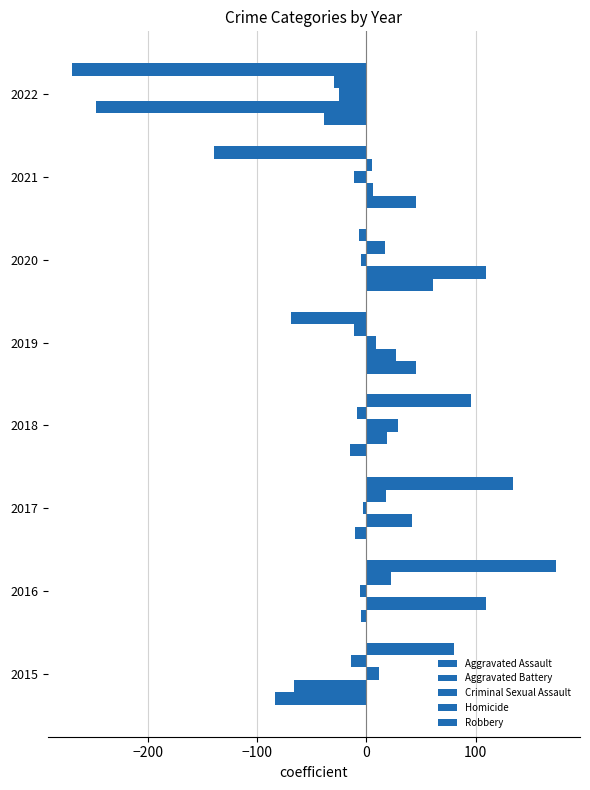

How many categories are shown in the chart?

8